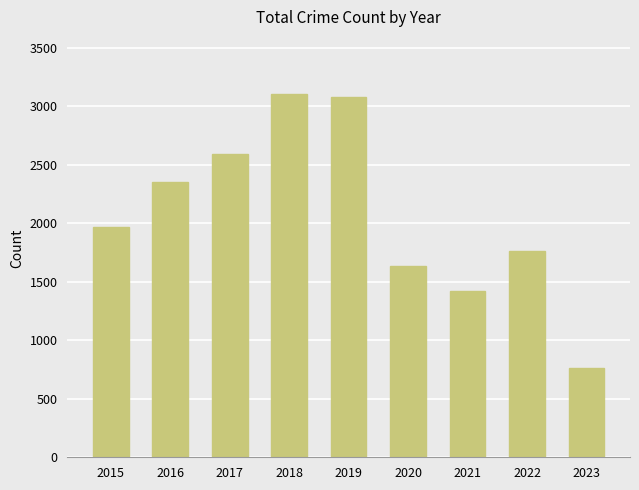

Reading left to right, transcribe all the data shown in this chart.

2015=1968	2016=2352	2017=2592	2018=3103	2019=3080	2020=1634	2021=1421	2022=1760	2023=760